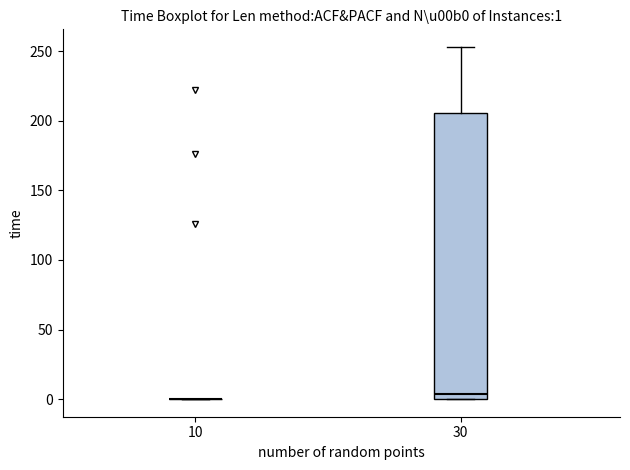

Comparing the boxes themselves (not the whiskers), which one is the tallest?

30